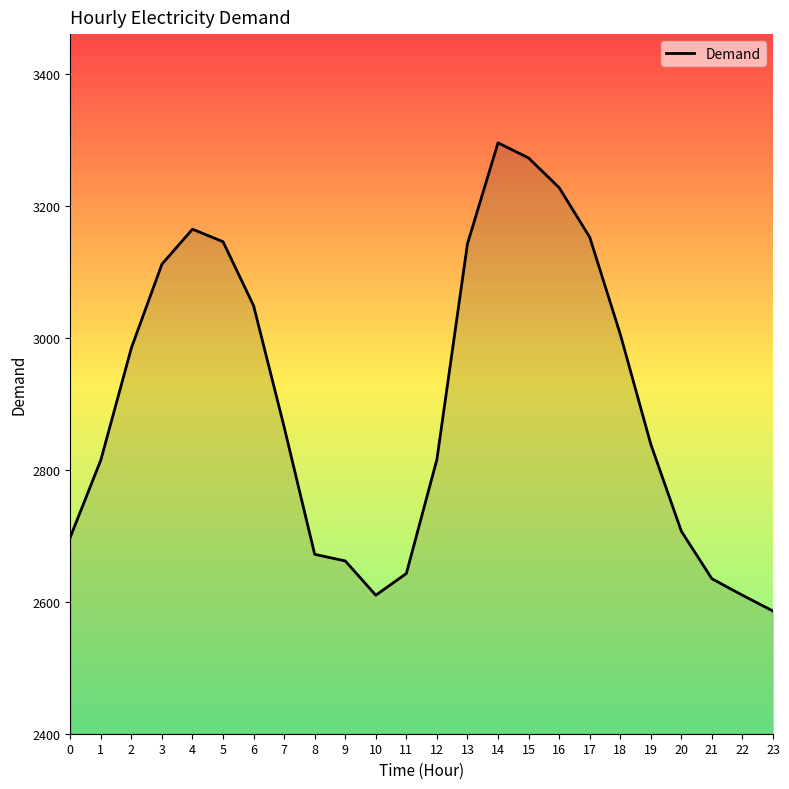

Where is the first local minimum?

10